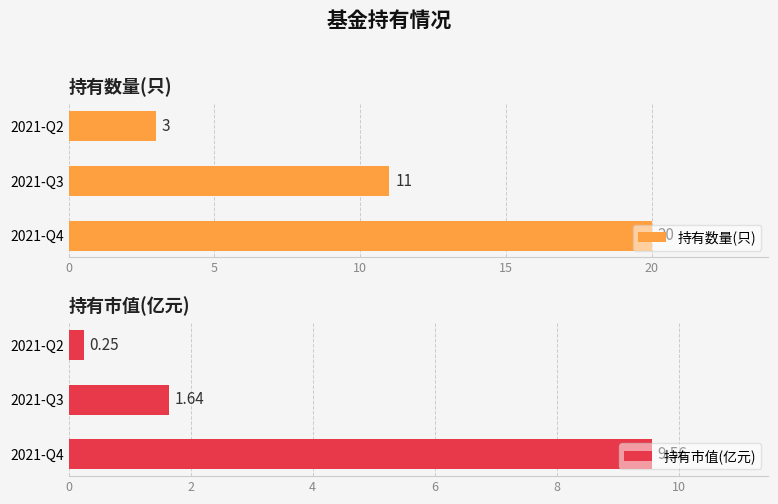

Which series has the widest spread of values?

持有数量(只)